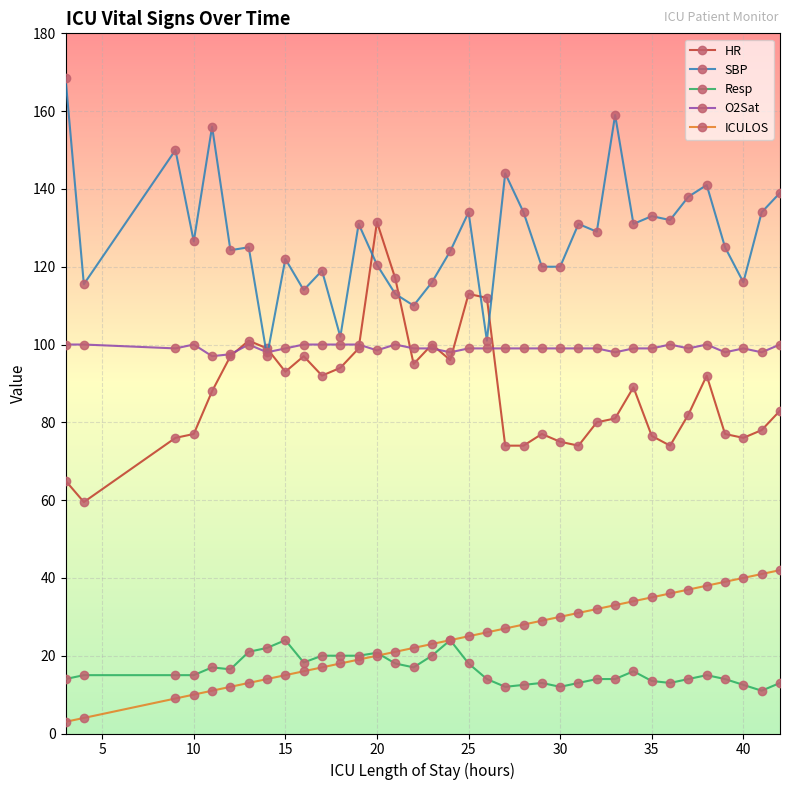

Rank the series by their maximum value, from highest to lowest.

SBP, HR, O2Sat, ICULOS, Resp